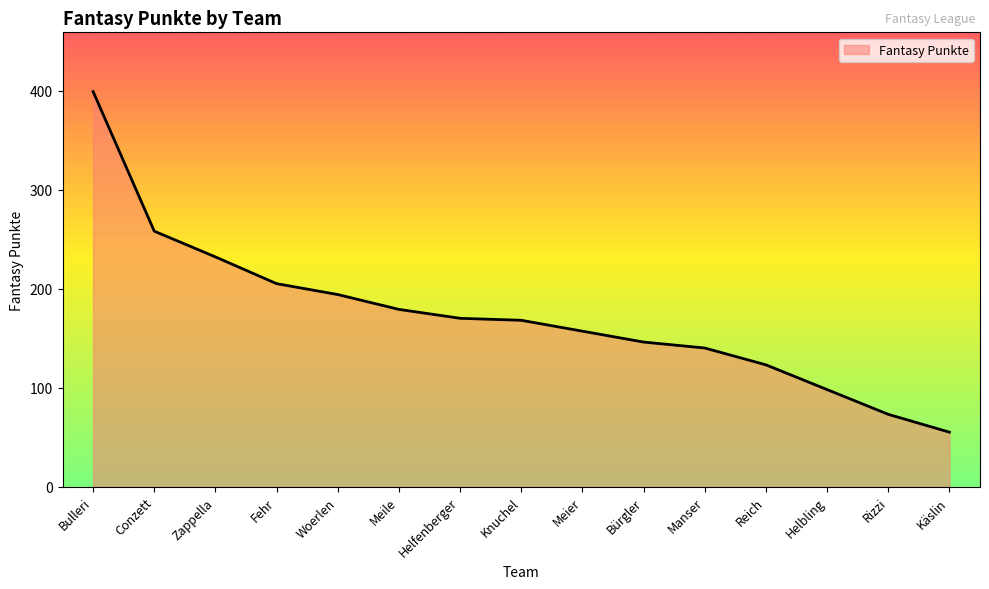

The value at Käslin is 85. True or false?

False